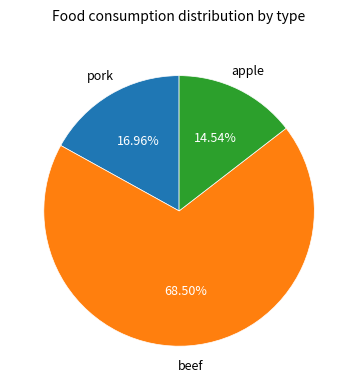

Combined, what portion of the pie is apple and pork?

31.5%